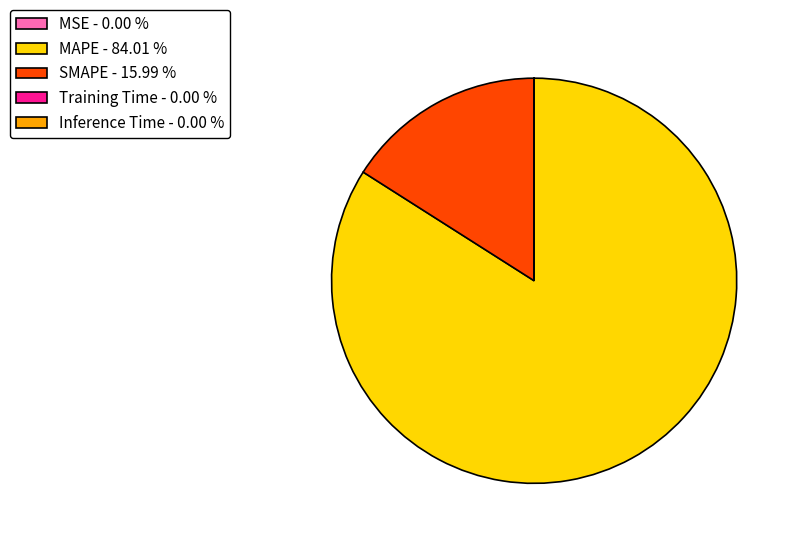

Is there any slice that represents more than half of the pie?

Yes